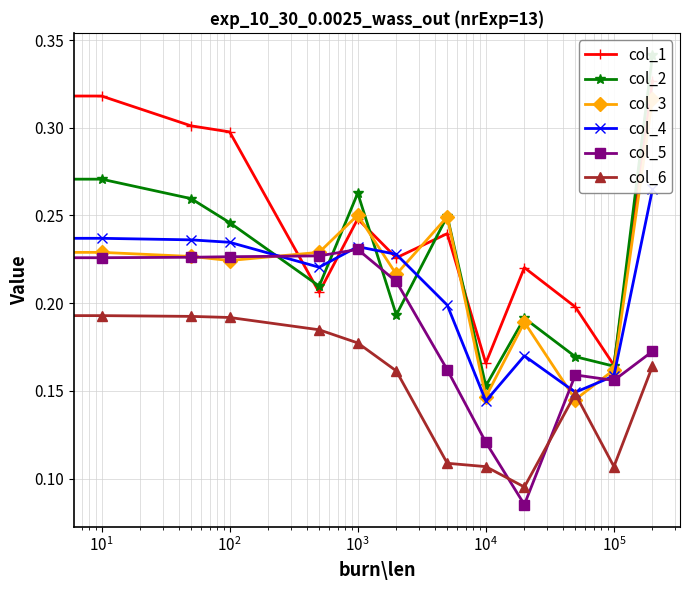

True or false: col_2 and col_4 cross at least once.

True